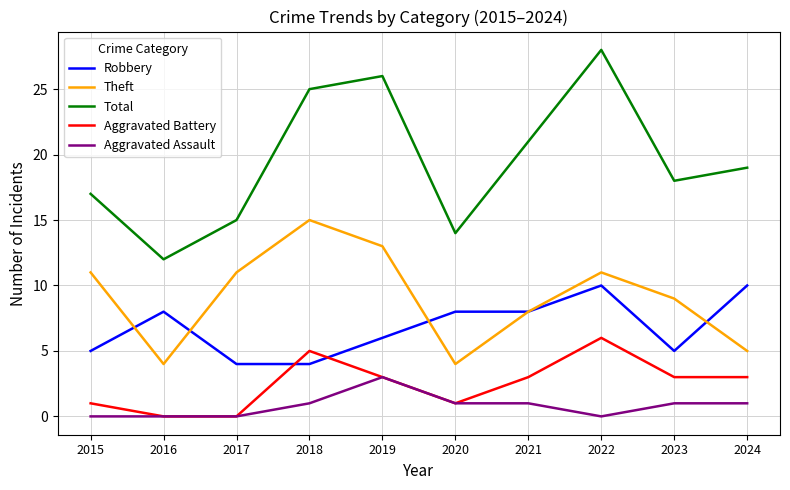

Which category has the highest value in the Aggravated Battery series?

2022